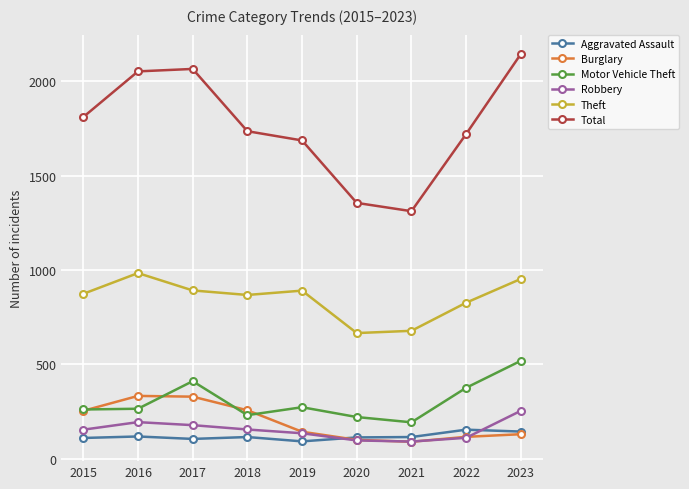

Between 2020 and 2022, which series saw the biggest shift?

Total